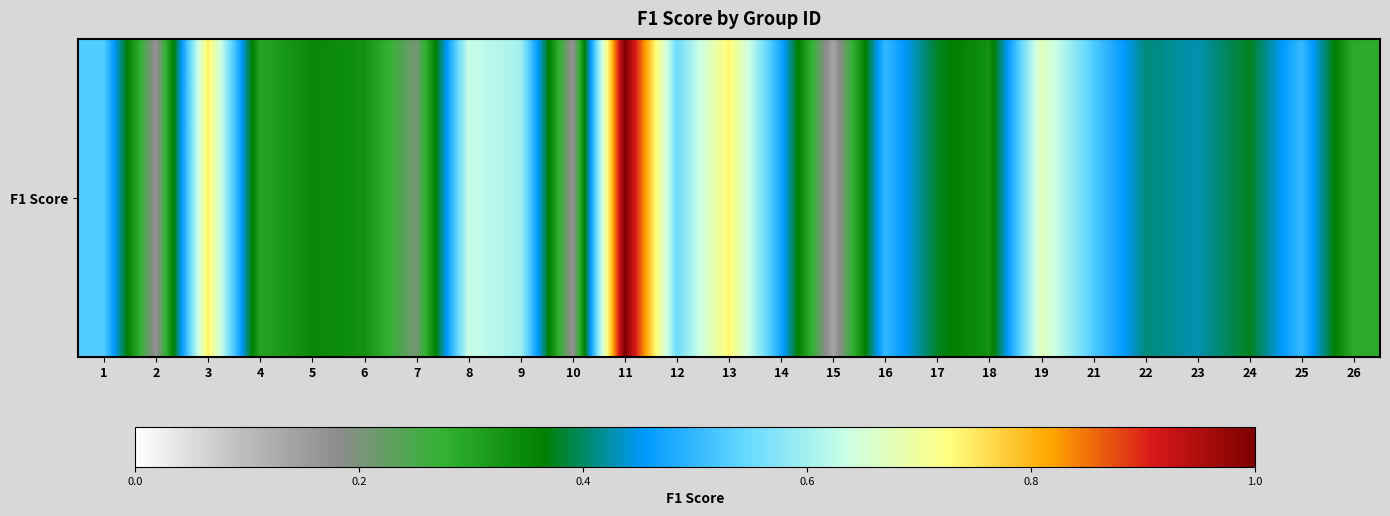

What is the difference between the maximum and minimum values?

0.9